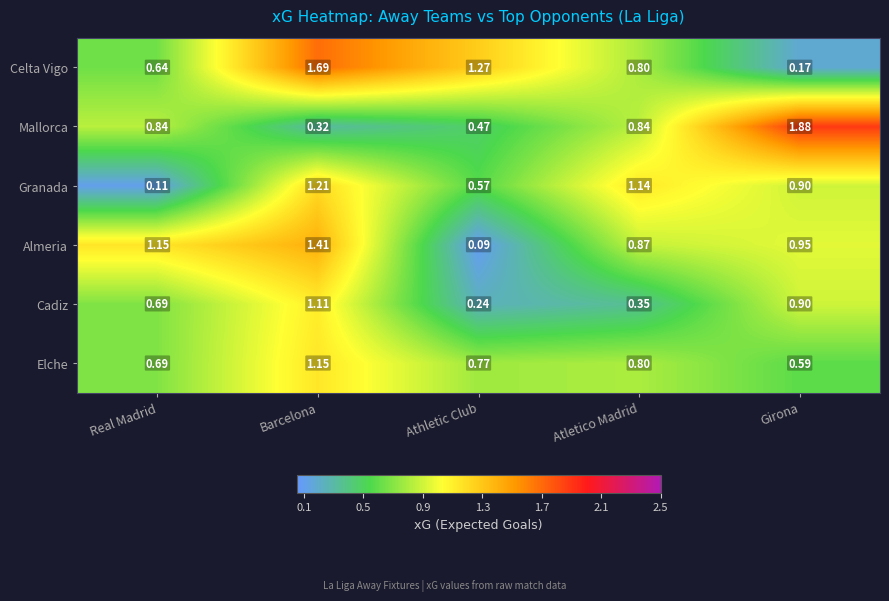

At Barcelona, list the series in order from smallest to largest.

Mallorca, Cadiz, Elche, Granada, Almeria, Celta Vigo